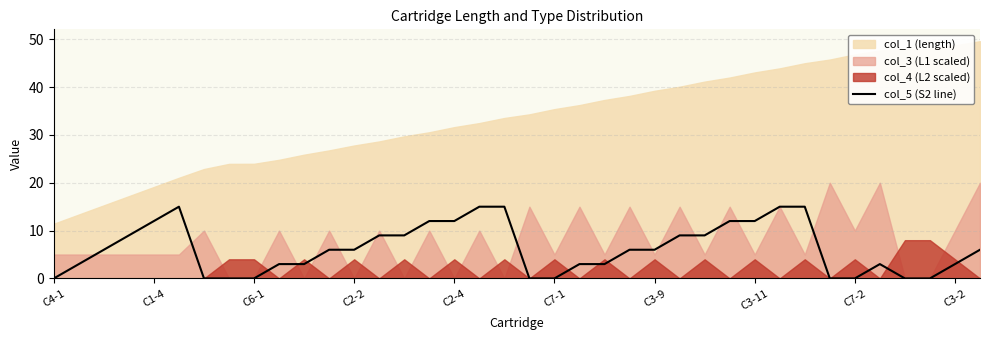

True or false: col_5 (S2 line) has a value of 4 at C2-4.

False